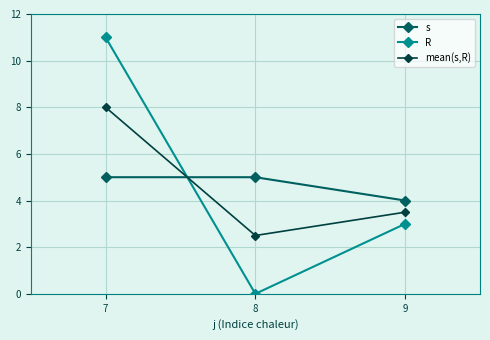

Is this an area chart (filled region under the line)?

No